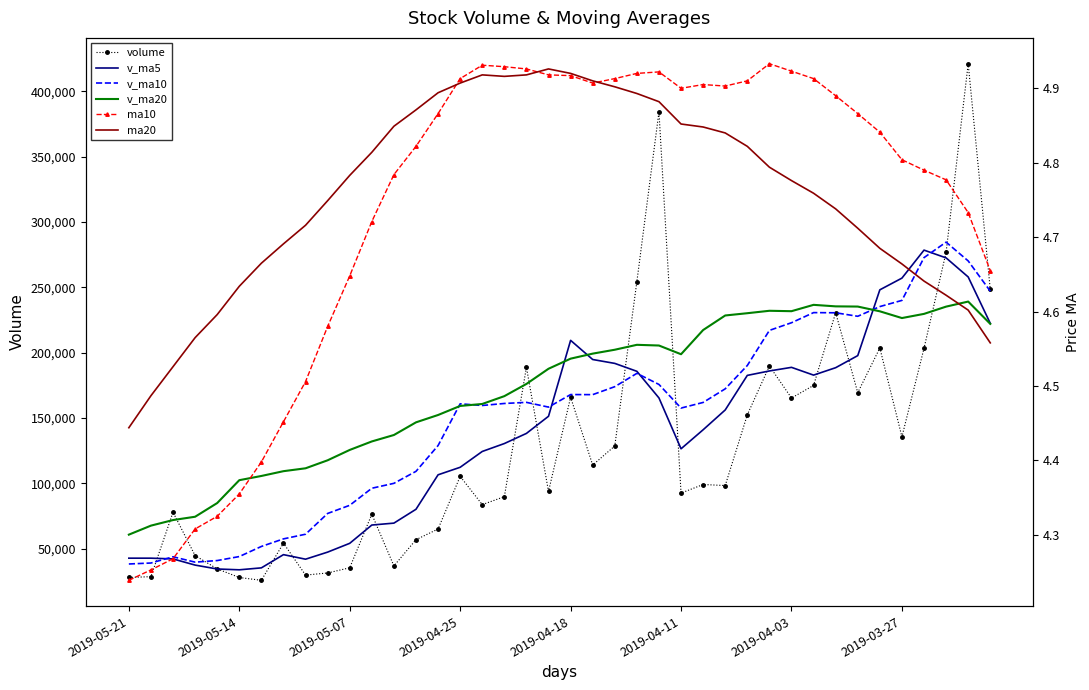

Does the chart have visible grid lines?

No